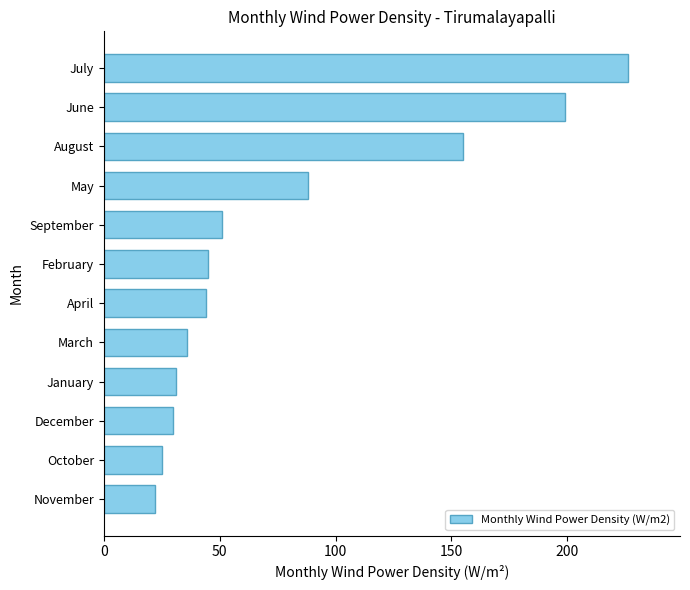

What is the difference between the maximum and minimum values?

204